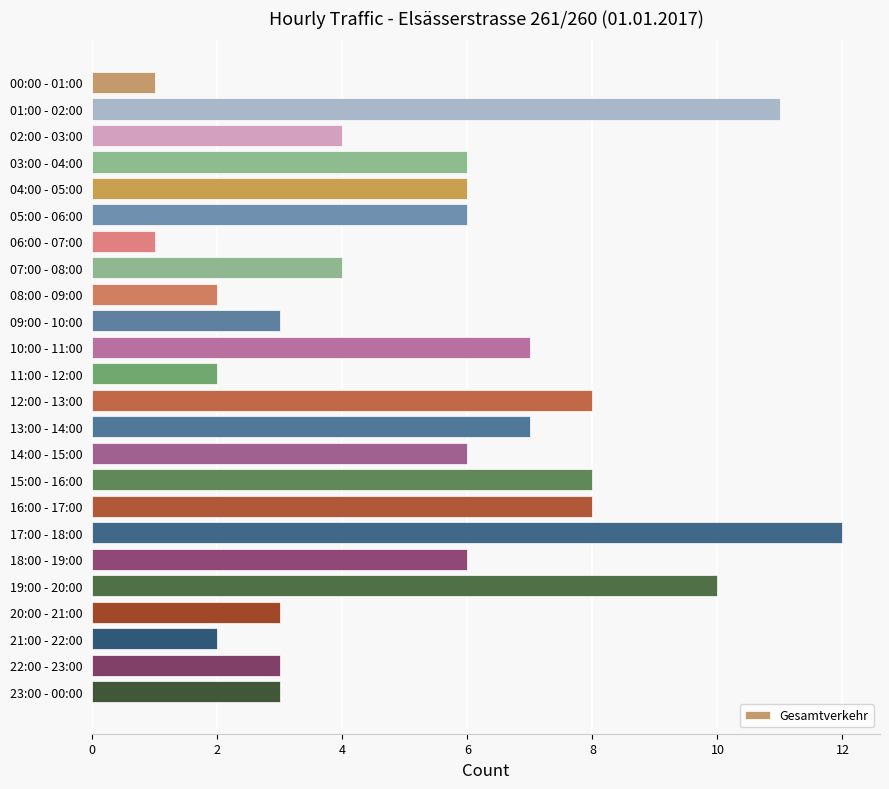

What is the change in value from 03:00 - 04:00 to 16:00 - 17:00?

+2